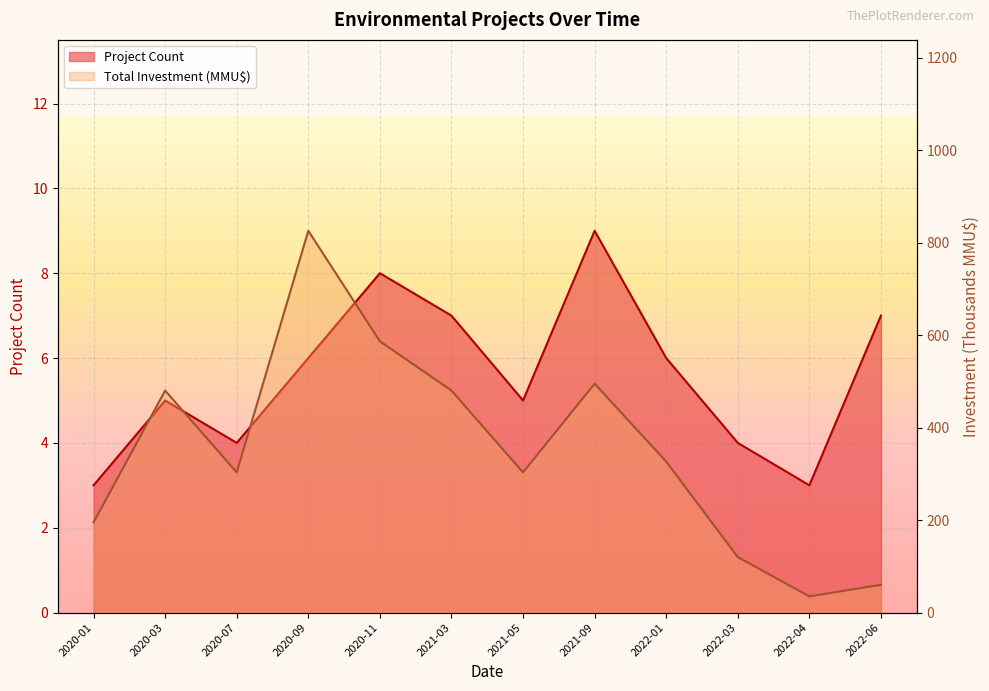

True or false: Project Count and Total Investment (MMU$) cross at least once.

False